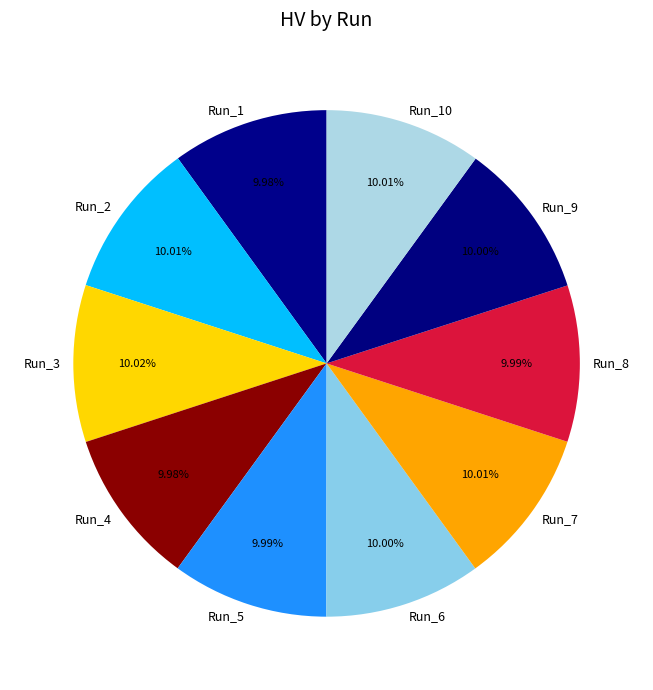

What percentage is NOT represented by Run_9?

90.0%